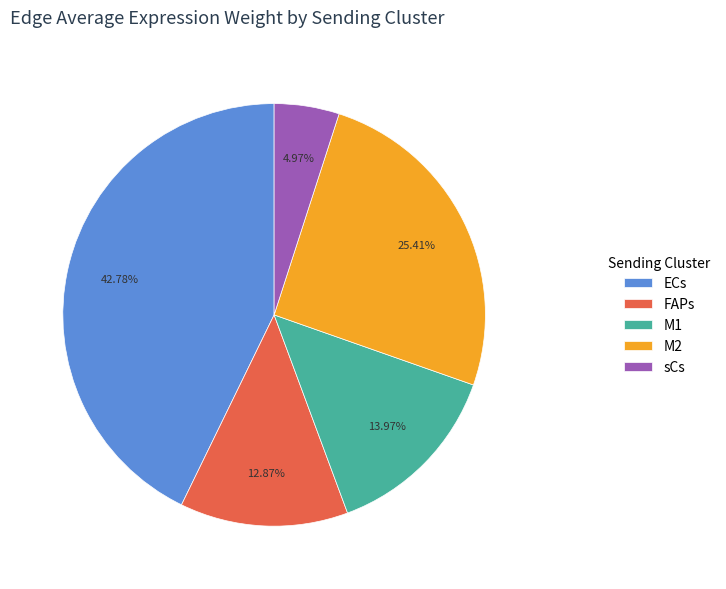

Rank the categories by value from highest to lowest.

ECs, M2, M1, FAPs, sCs